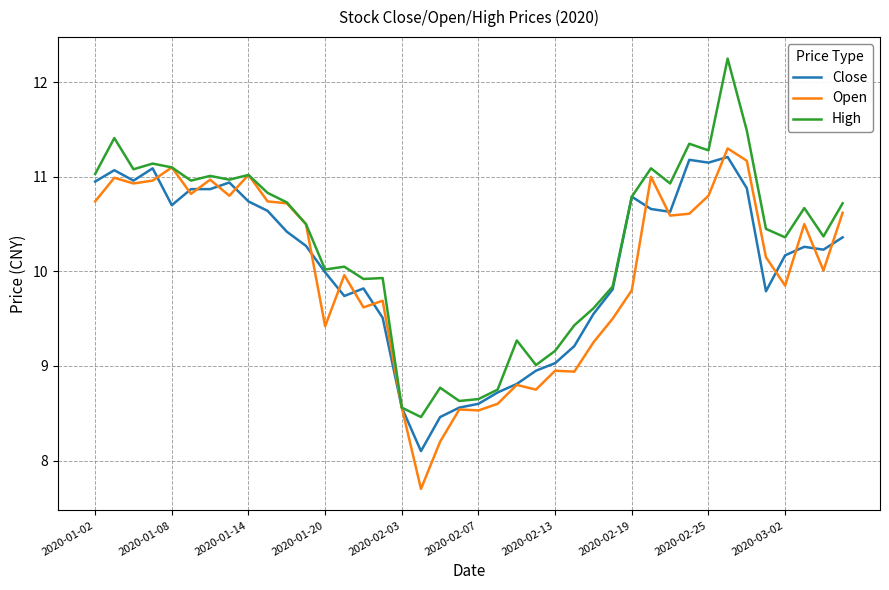

Which series has the widest spread of values?

High